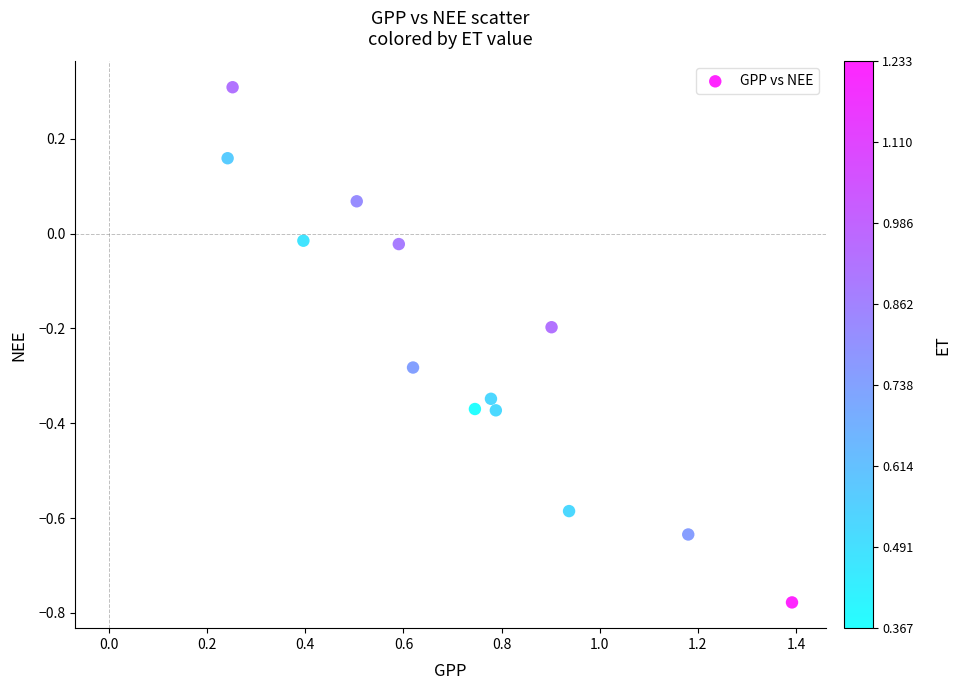

What is the range of X values (max minus min)?

1.2